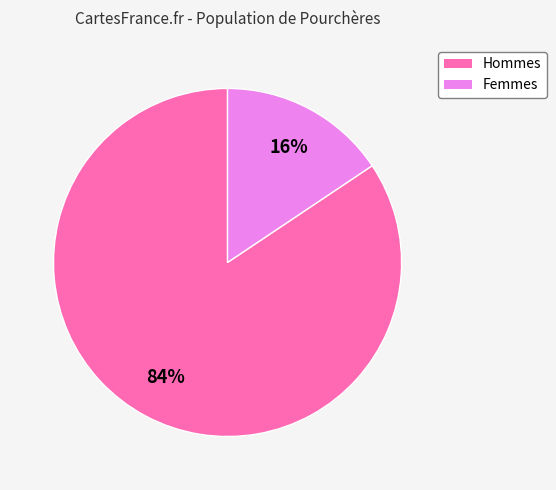

Is there any slice that represents more than half of the pie?

Yes